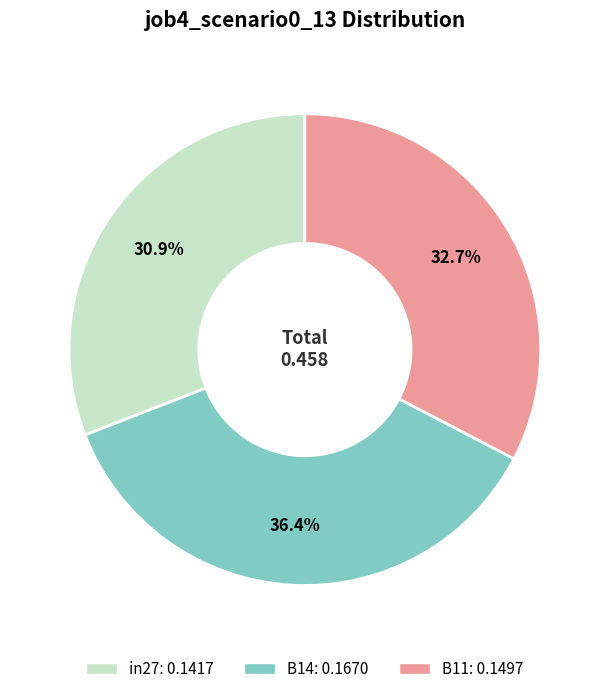

Is it true that B11 is 33% of the pie?

True